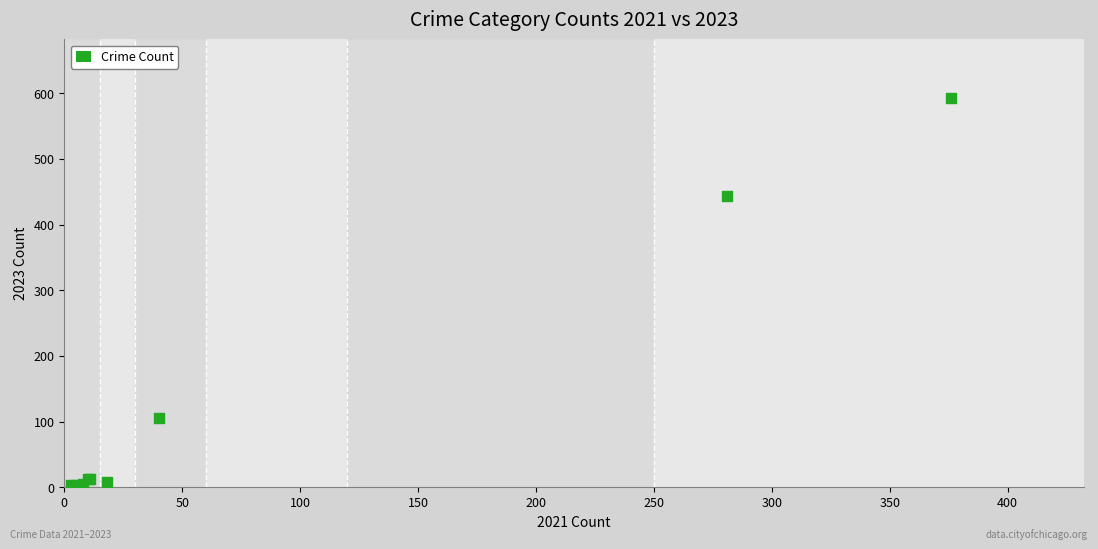

What Y value in the scatter plot is closest to 298?

443